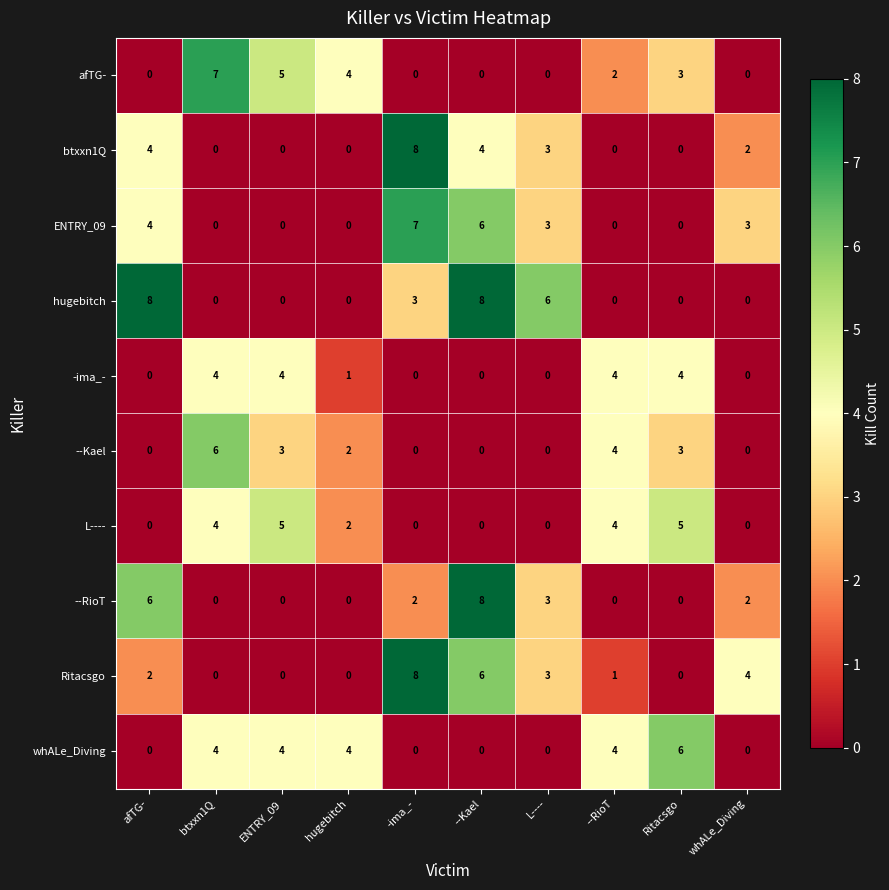

Is it true that whALe_Diving equals 0 at L----?

True